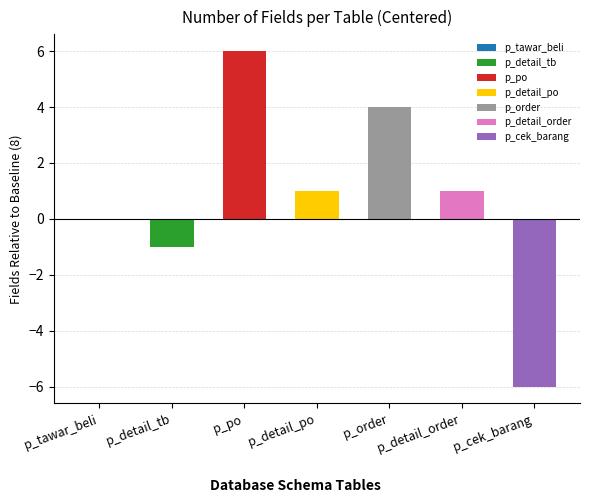

Rank the categories by value from lowest to highest.

p_cek_barang, p_detail_tb, p_tawar_beli, p_detail_po, p_detail_order, p_order, p_po